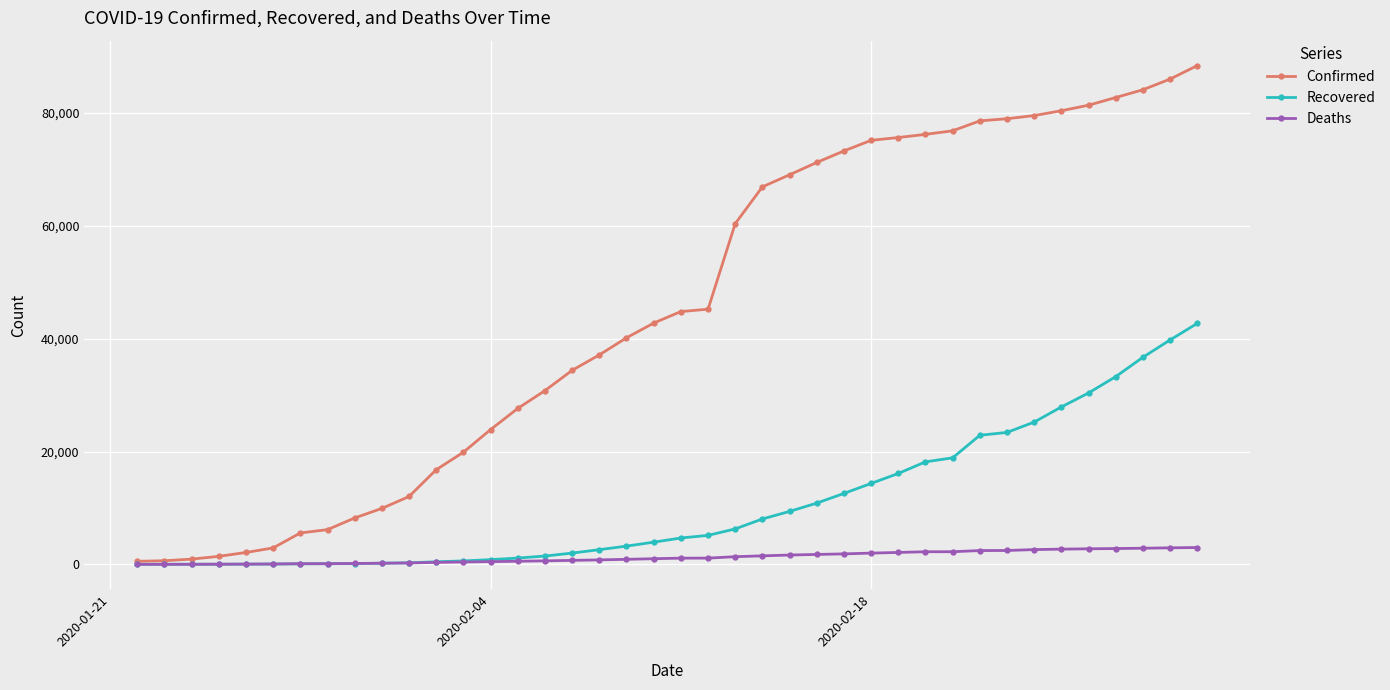

What is the highest value of the Deaths series?

2996